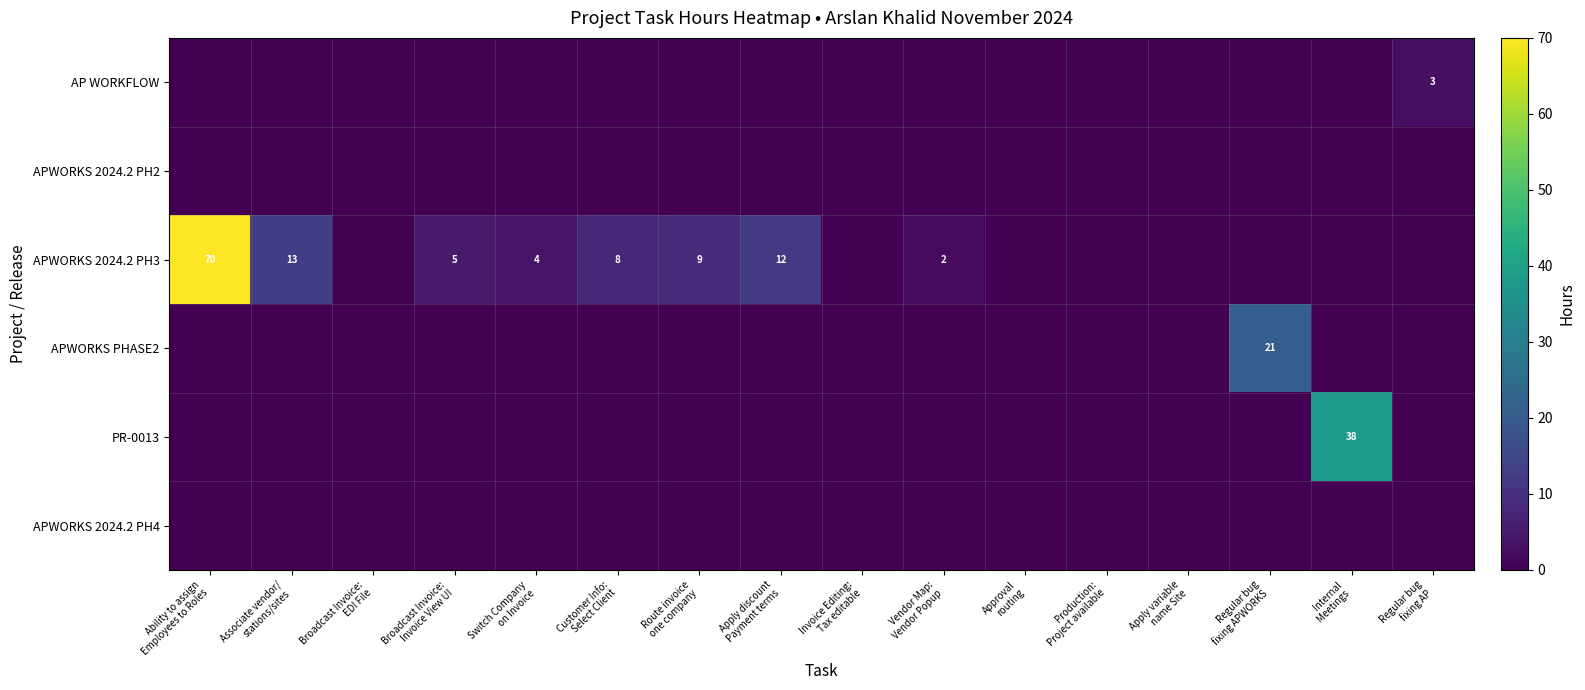

Where is APWORKS 2024.2 PH2 nearest to the value 0?

Ability to assign Employees to Roles